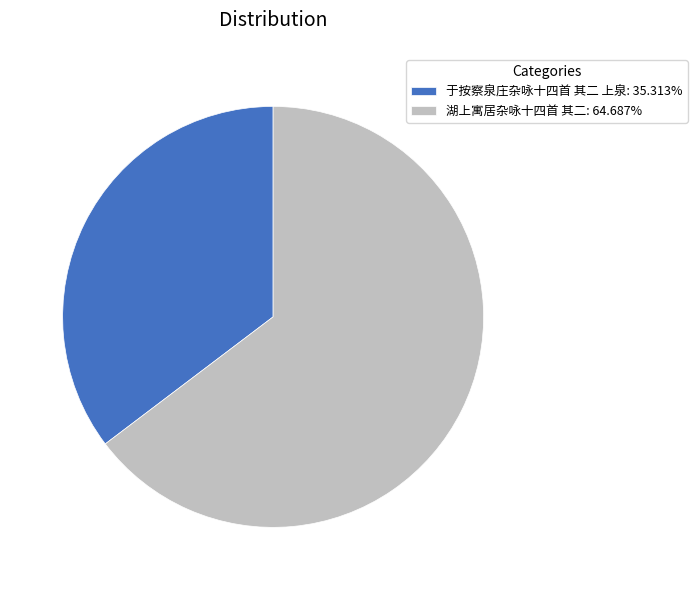

Approximately how many times larger is the value at 湖上寓居杂咏十四首 其二: 64.687% compared to 于按察泉庄杂咏十四首 其二 上泉: 35.313%?

1.8